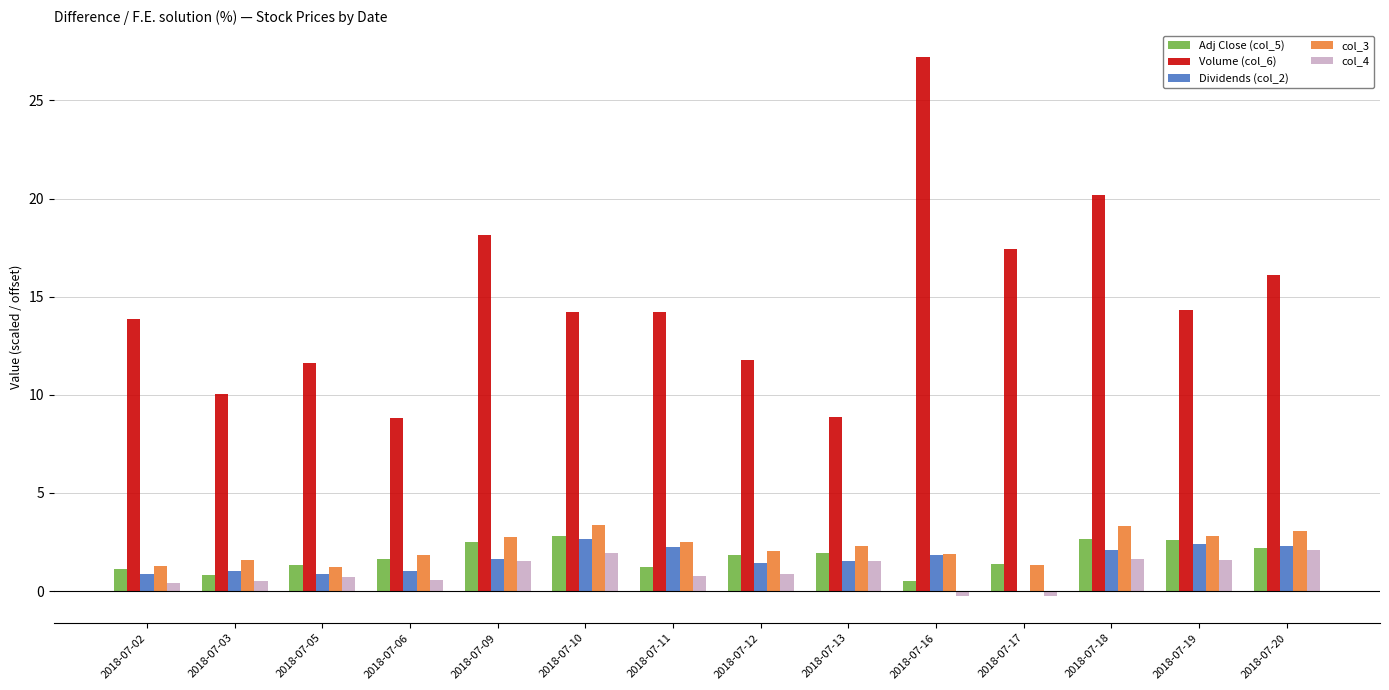

Between 2018-07-05 and 2018-07-13, which series saw the biggest shift?

Volume (col_6)